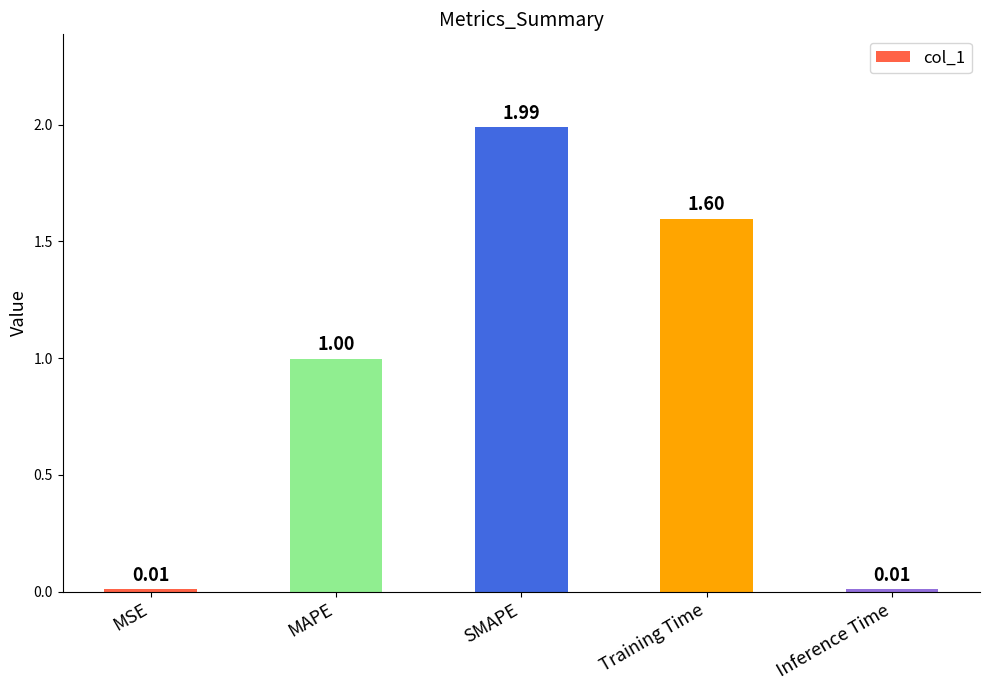

What is the label of the 4th bar from the right?

MAPE